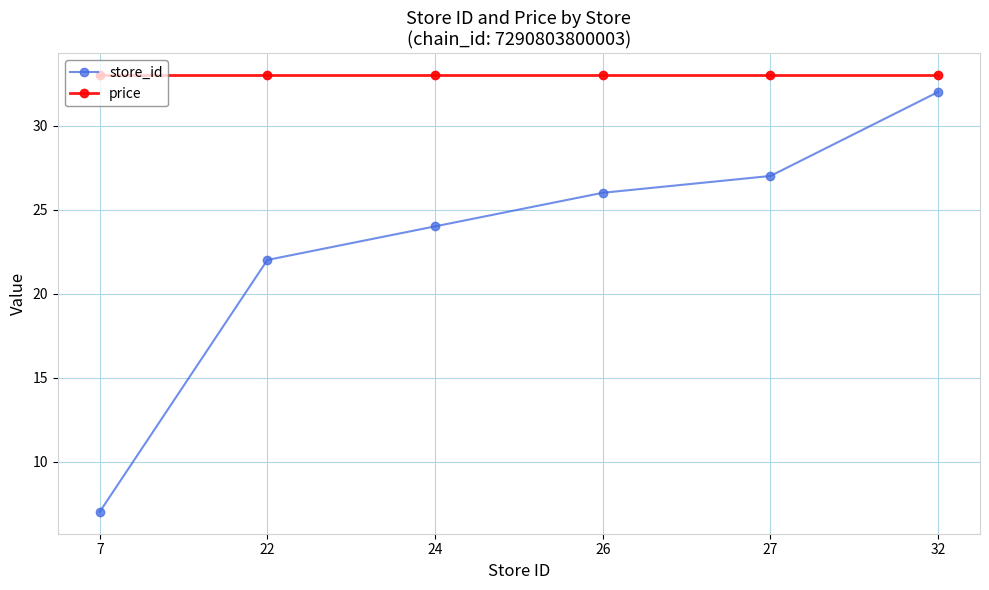

How many categories are shown in the chart?

6